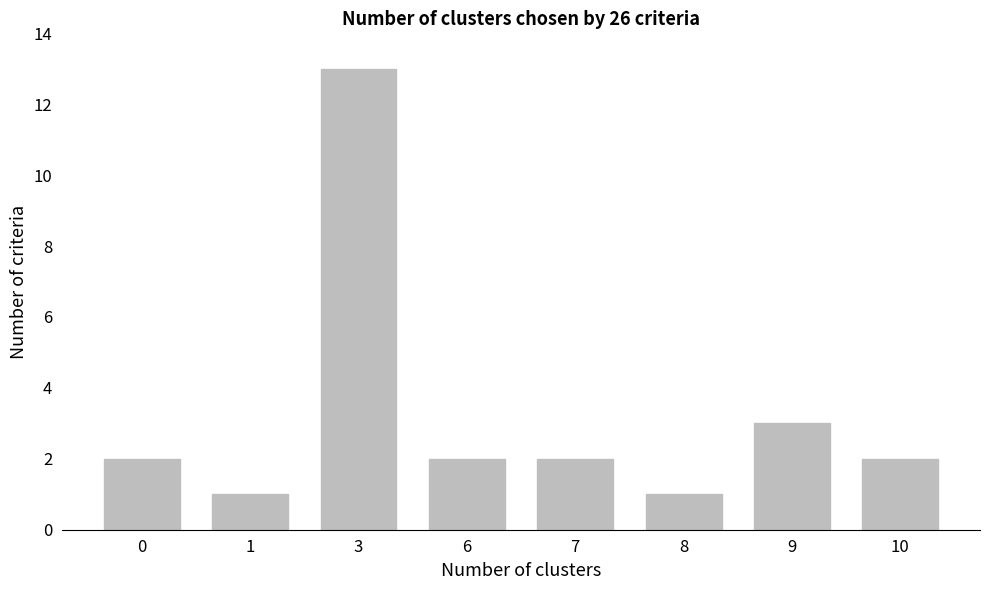

What is the change in value from 1 to 10?

+1